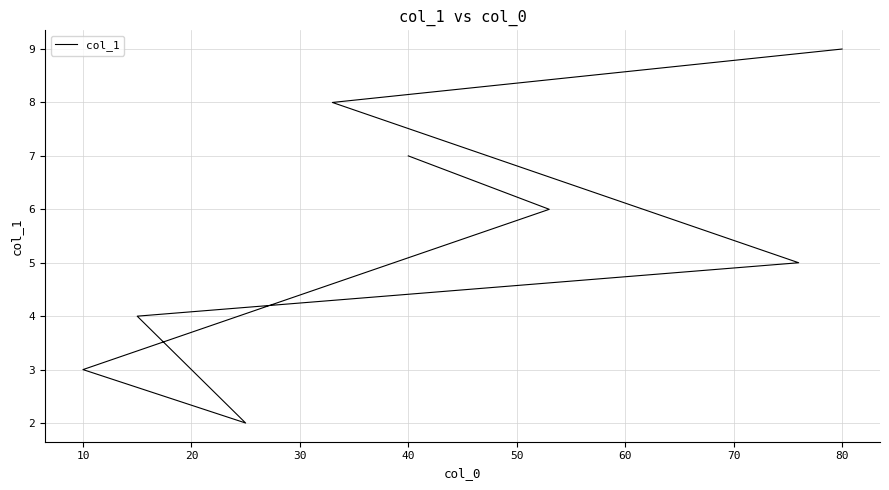

What is the change in value from 20 to 60?

+5